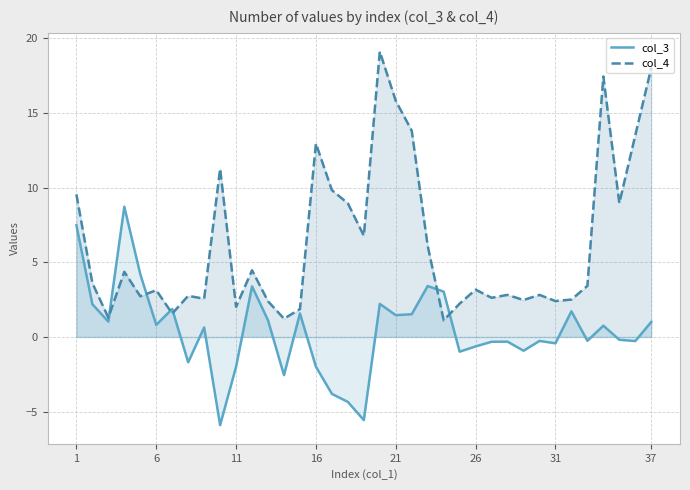

How many lines are shown in the chart?

2